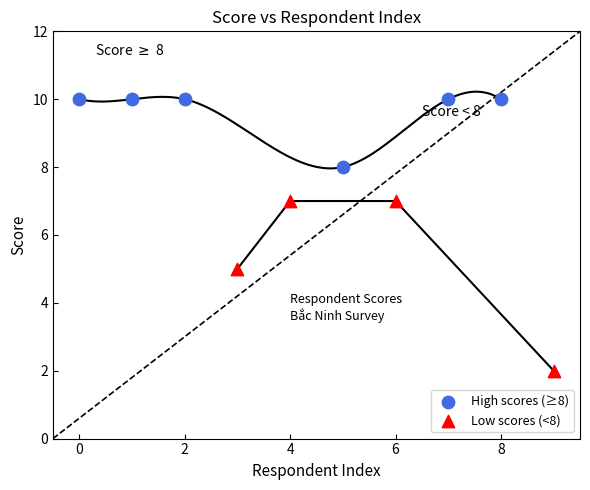

Which series has the largest Y range (max minus min)?

Low scores (<8)